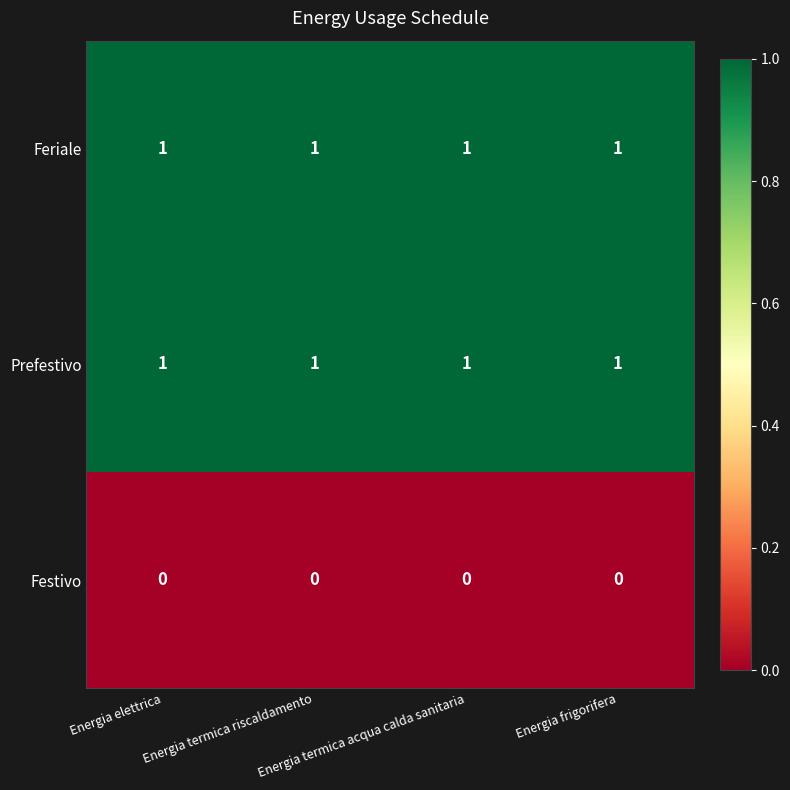

At how many categories does at least one series exceed 0?

4